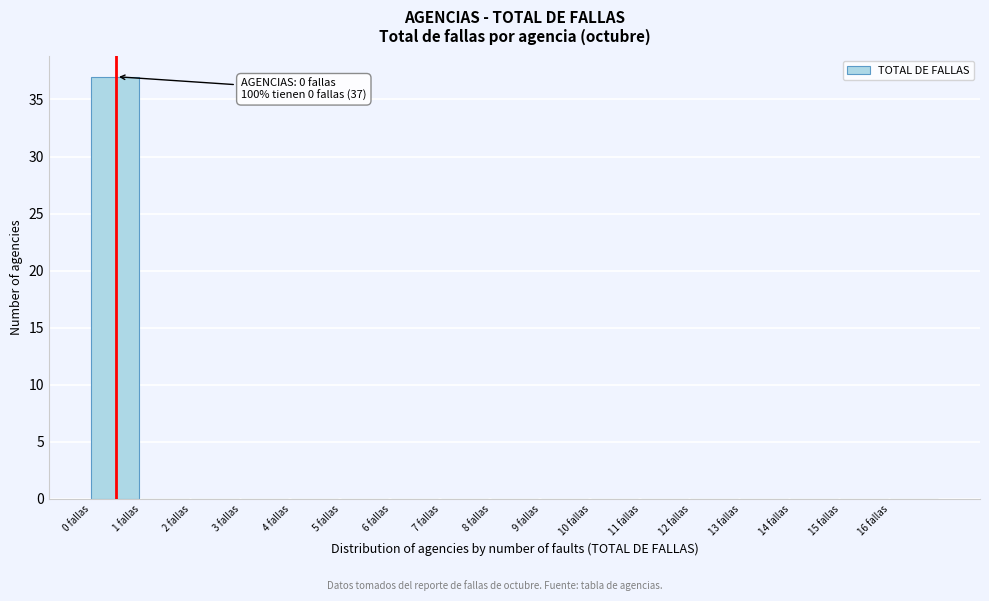

Over which range of the x-axis is the bar tallest?

0 to 1